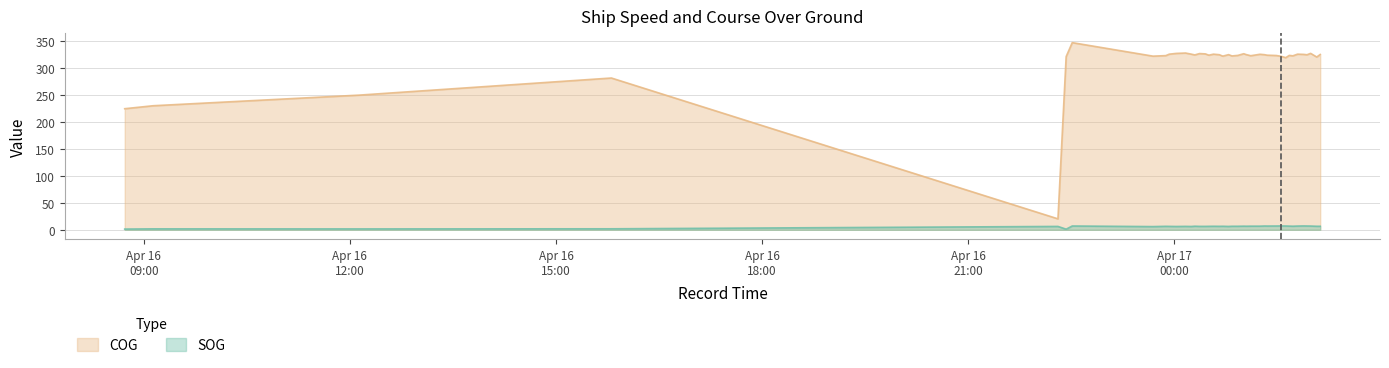

Which series has the widest spread of values?

COG